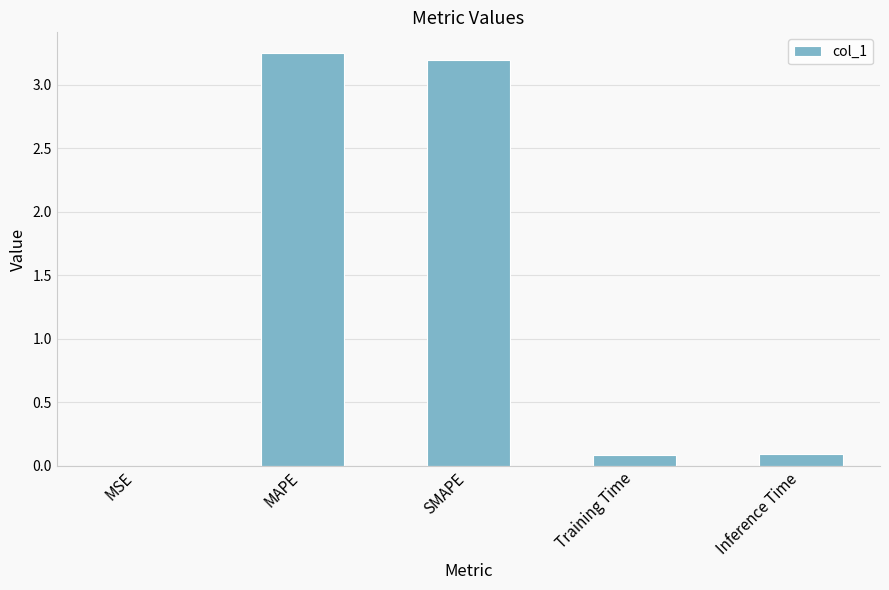

What is the change in value from MAPE to Inference Time?

-3.2